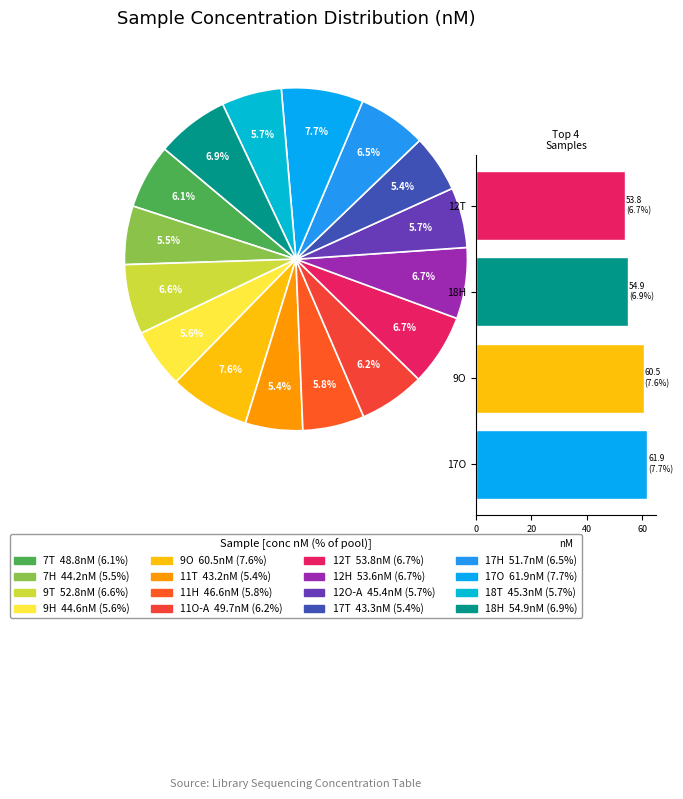

To the nearest percent, what is the average slice percentage?

6%